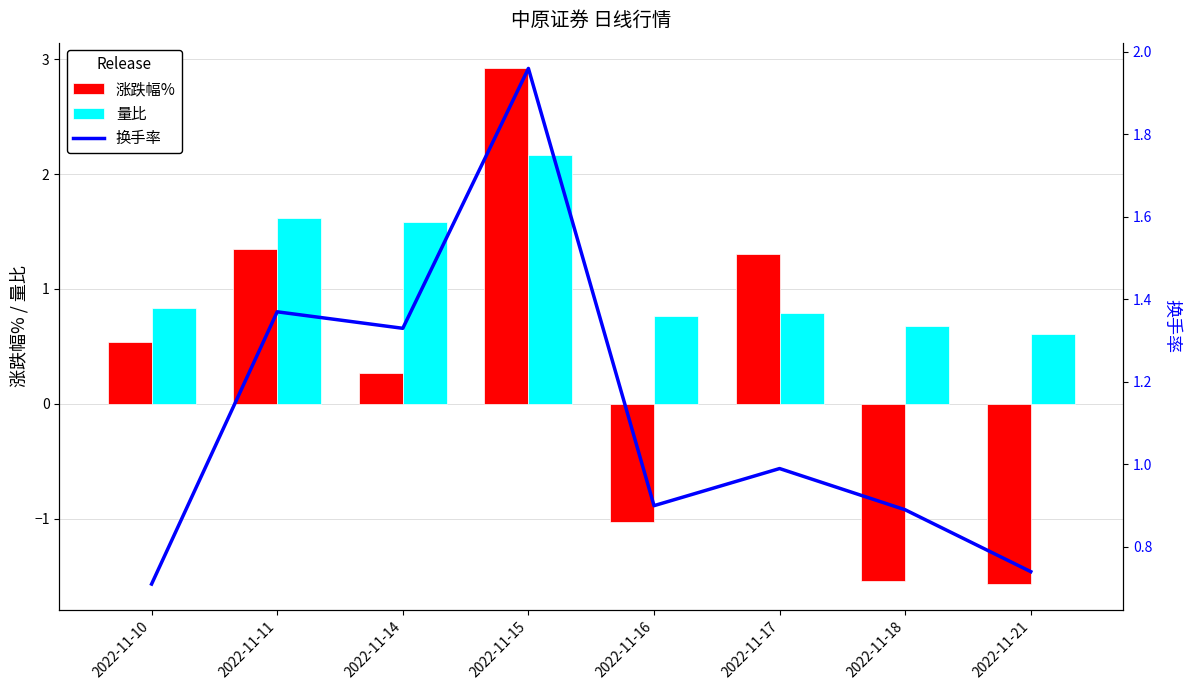

What is the sum of all 量比 values?

9.0